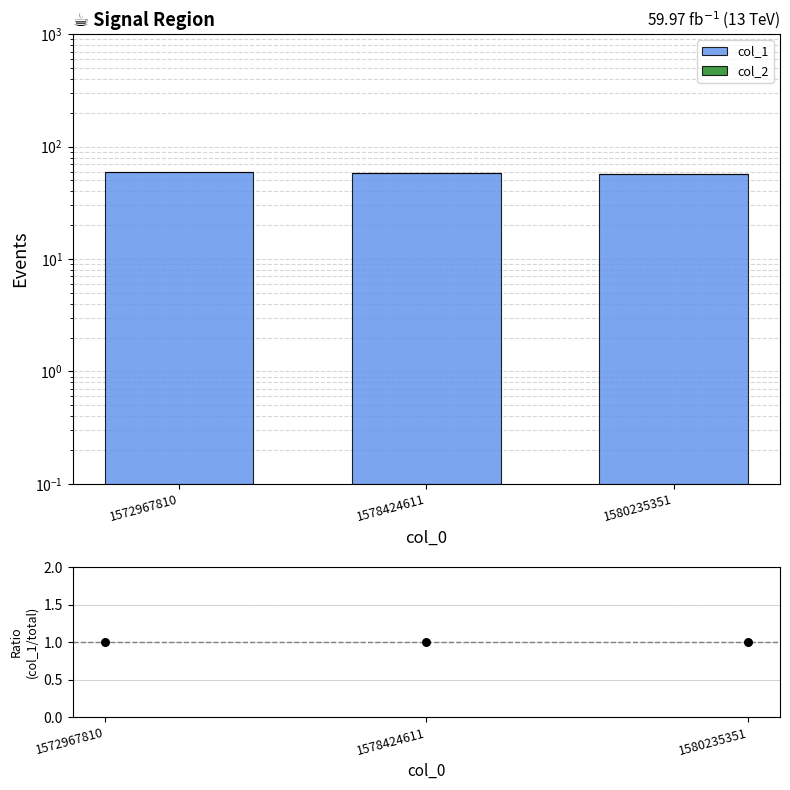

Is the value of col_2 at 1578424611 greater than the value of col_1 at 1572967810?

No